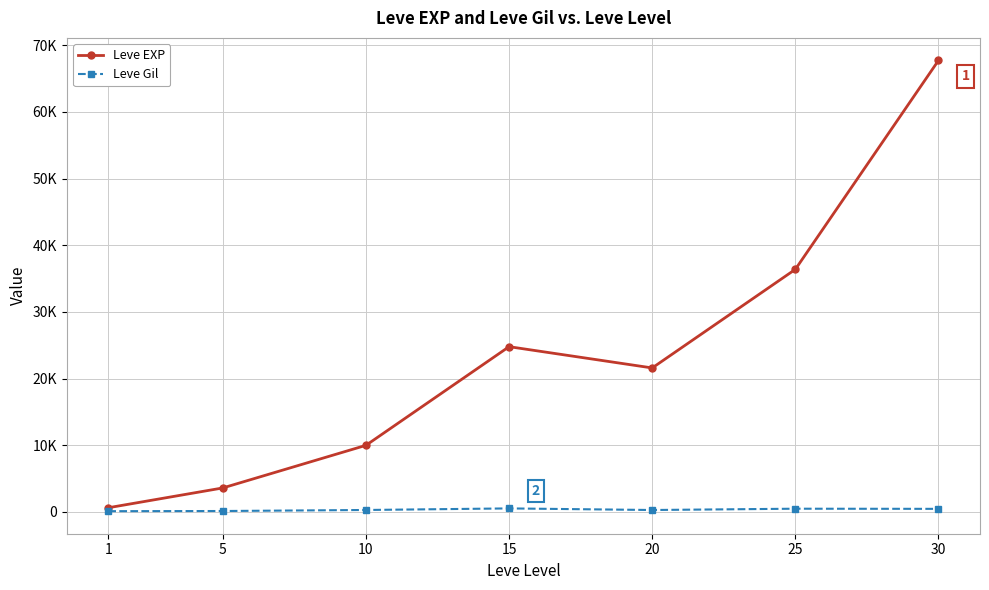

How many interior local peaks does the Leve EXP series have?

1